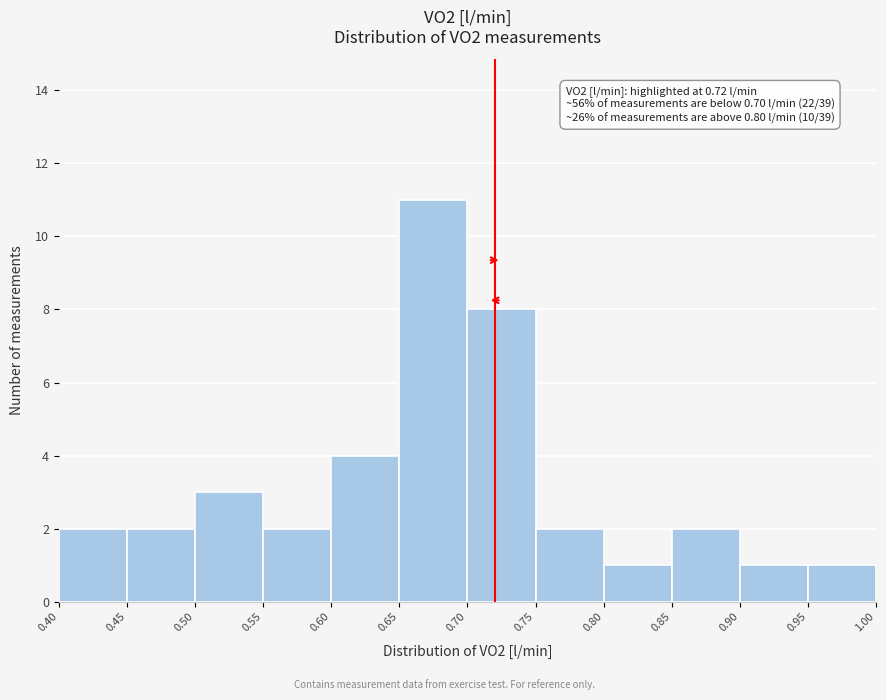

Which range on the x-axis has the tallest bar?

0.65 to 0.70